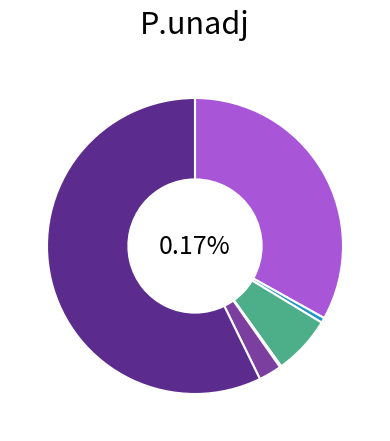

How much of the chart is everything except East - North?

99.4%